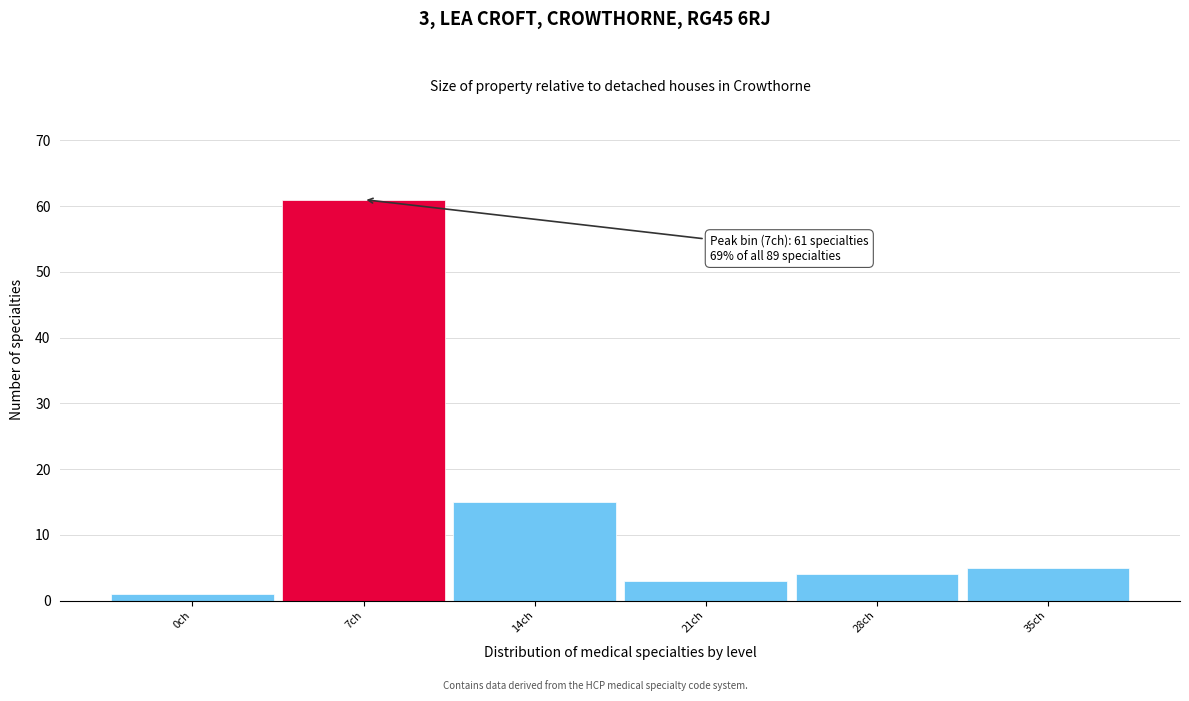

Reading left to right, extract all data points from this chart.

0ch=1	7ch=61	14ch=15	21ch=3	28ch=4	35ch=5